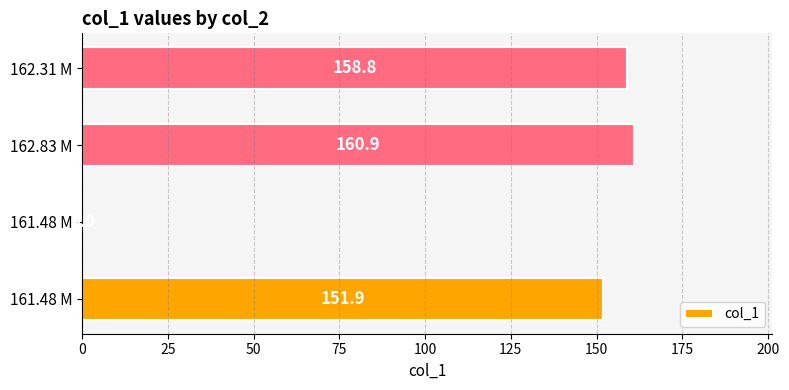

What is the sum of all values?

471.6